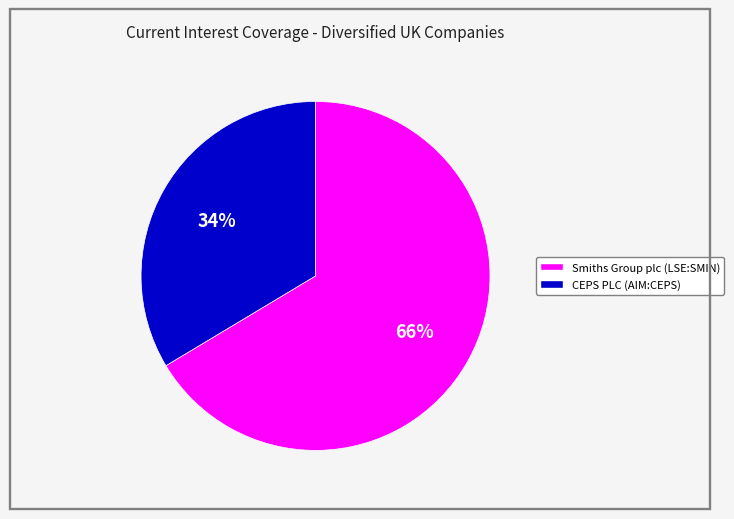

Is the sum of Smiths Group plc (LSE:SMIN) and CEPS PLC (AIM:CEPS) greater than half?

Yes